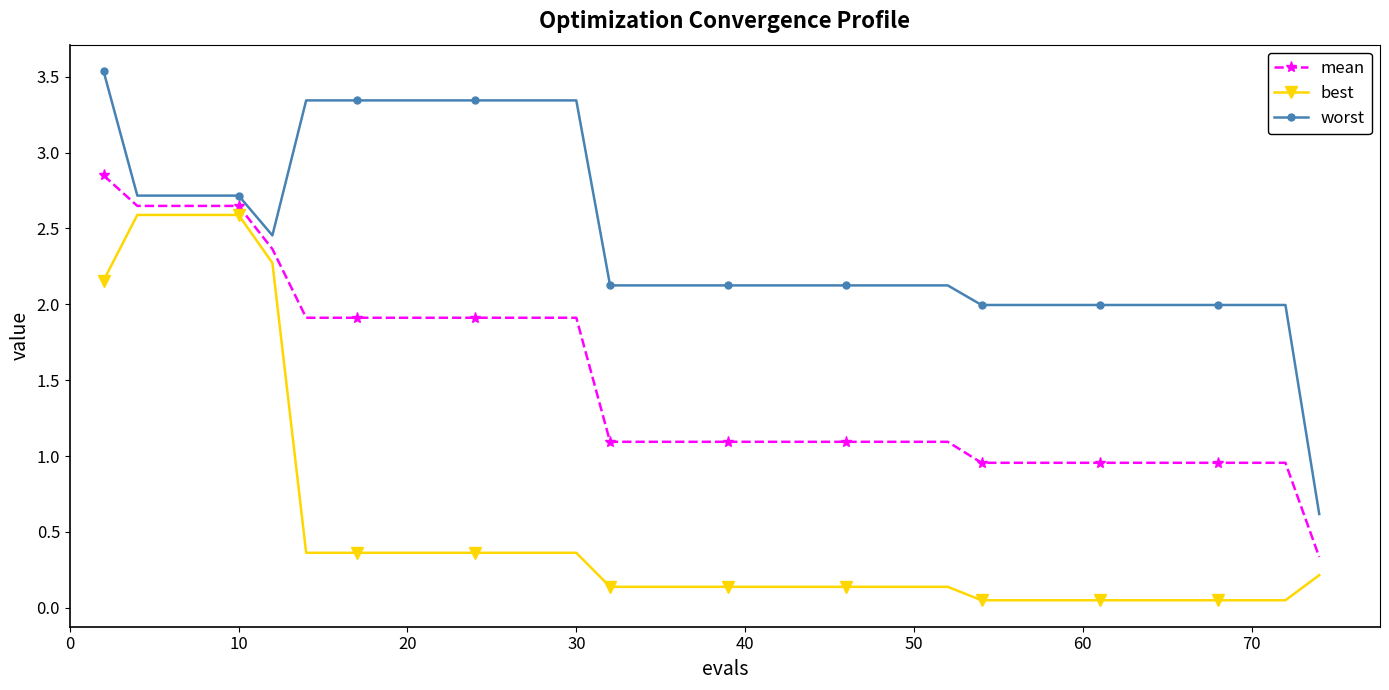

True or false: best and worst cross at least once.

False